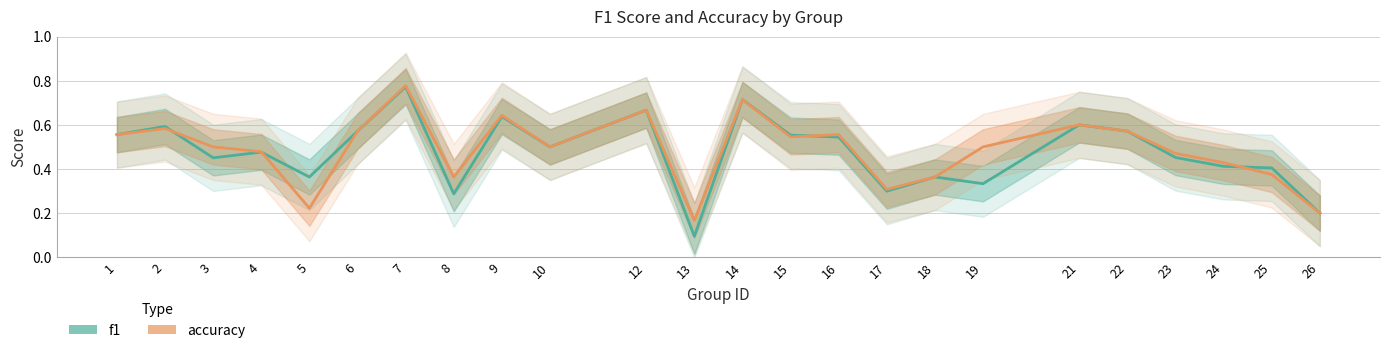

At which category does accuracy reach its first local valley?

5